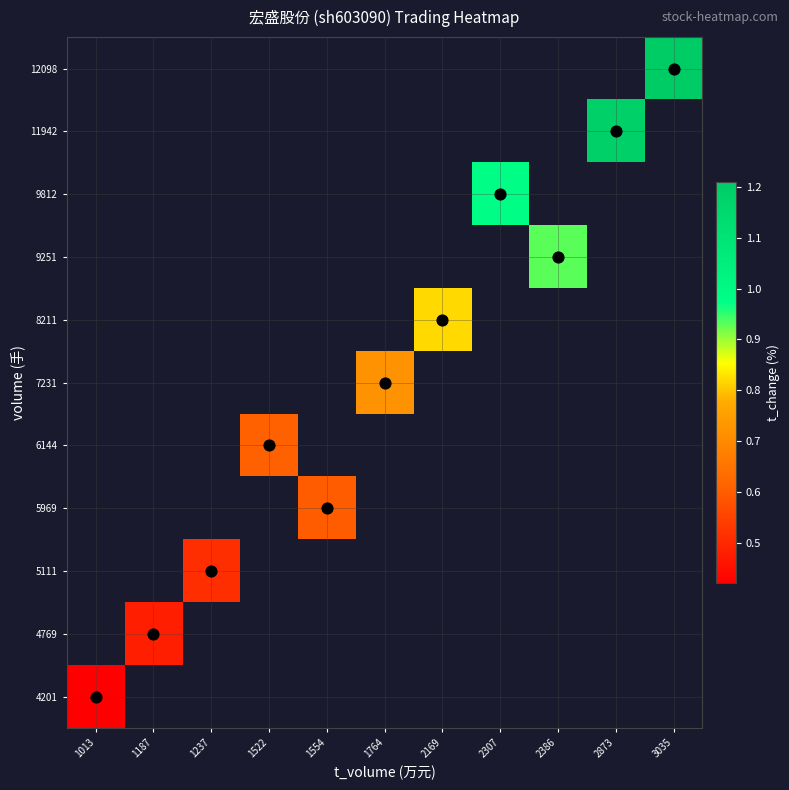

Which category has the highest value across all series?

3035